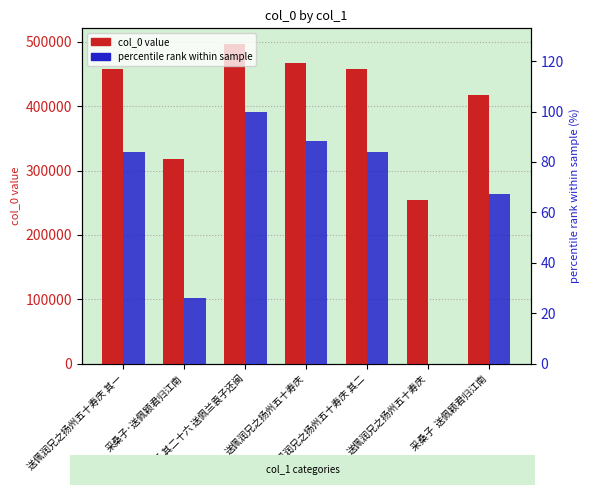

List the series in order of their overall mean, highest first.

col_0 value, percentile rank within sample